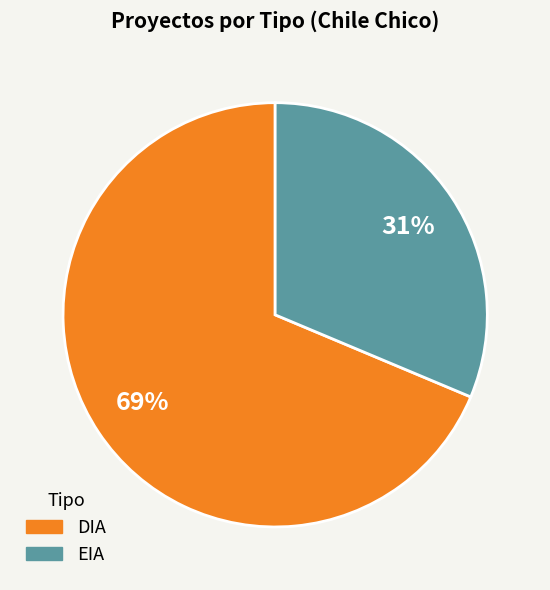

To the nearest percent, what is the combined percentage of EIA and DIA?

100%